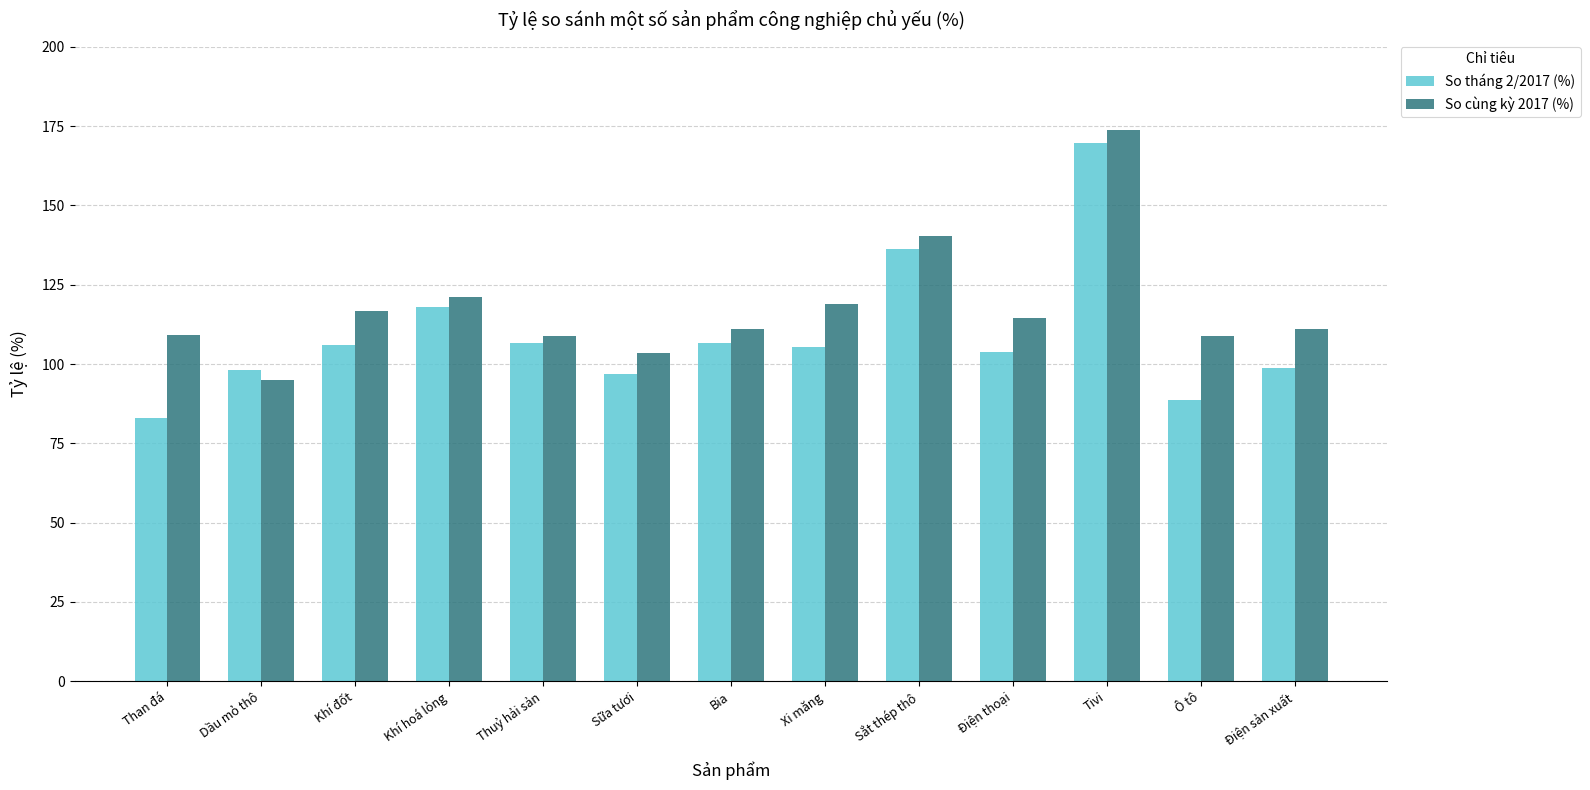

How many bars are there in total?

26